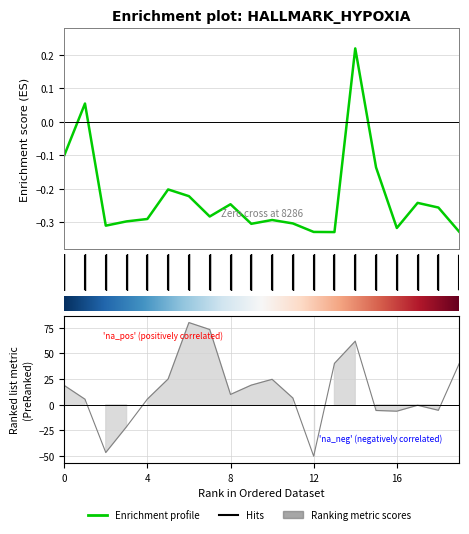

How many data points does each series have?

20